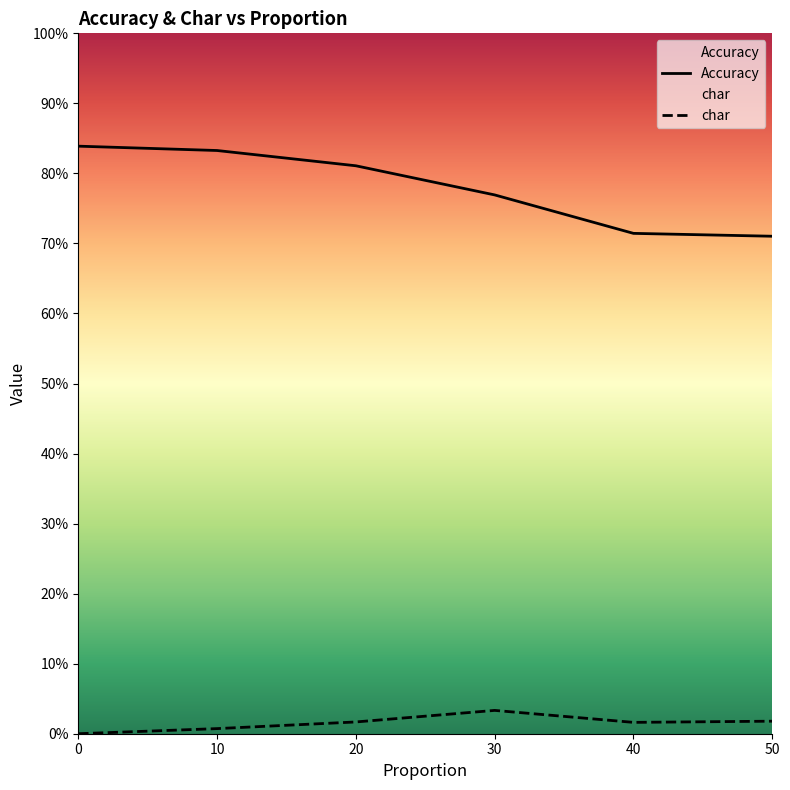

Reading left to right, extract all data points from this chart.

Accuracy: 0=0.8	10=0.8	20=0.8	30=0.8	40=0.7	50=0.7
char: 0=0.0	10=0.0	20=0.0	30=0.0	40=0.0	50=0.0